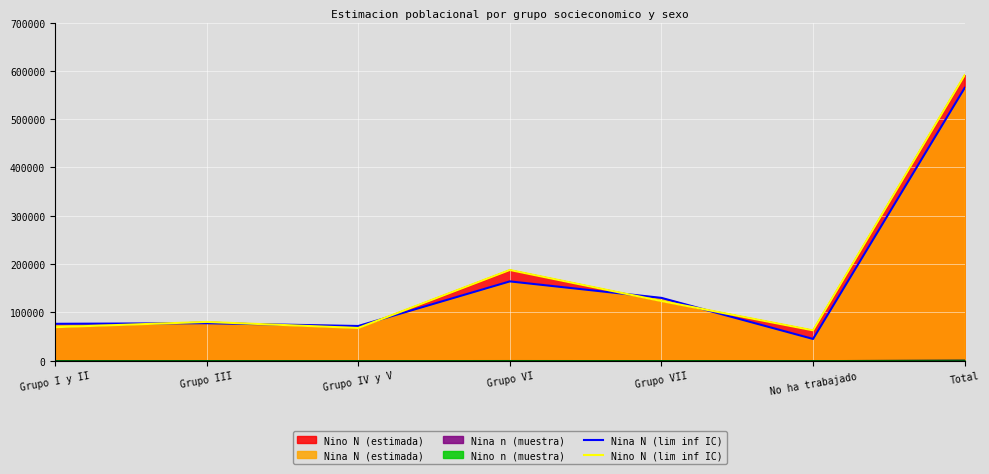

How many values in the Nino N (lim inf IC) series exceed 80230?

3